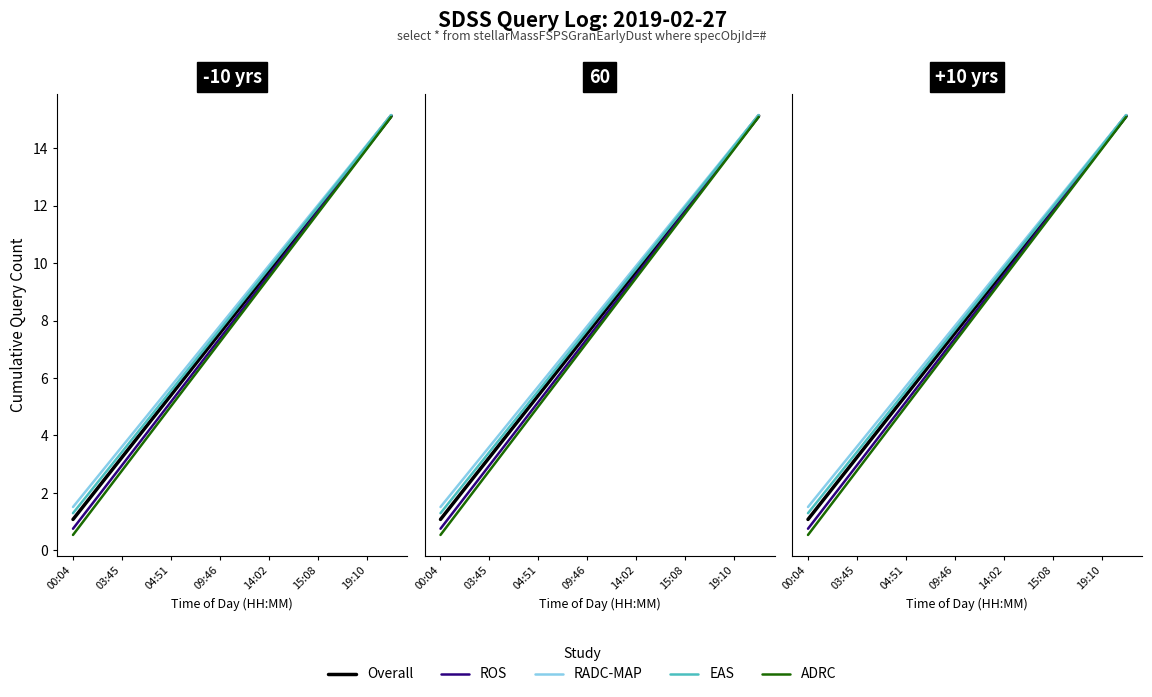

Is the value of Overall at 03:45 greater than the value of EAS at 14:02?

No